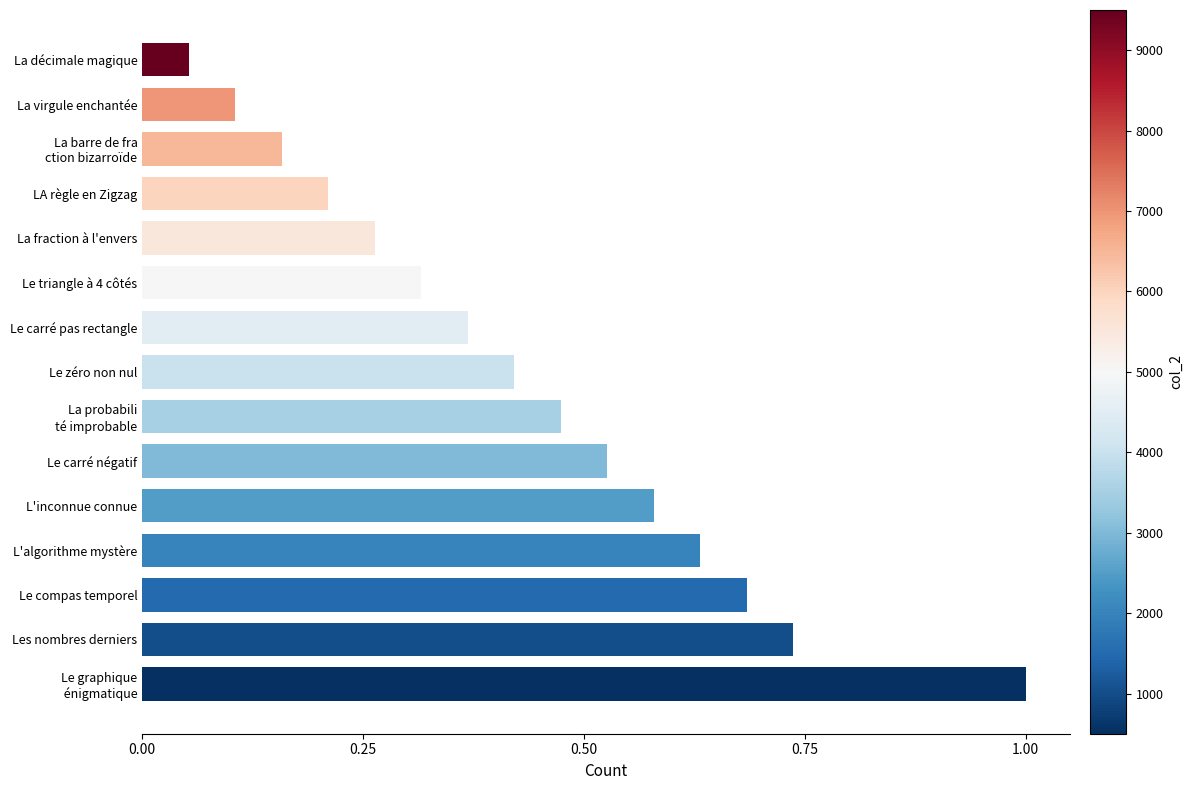

What is the maximum value shown in the chart?

1.0